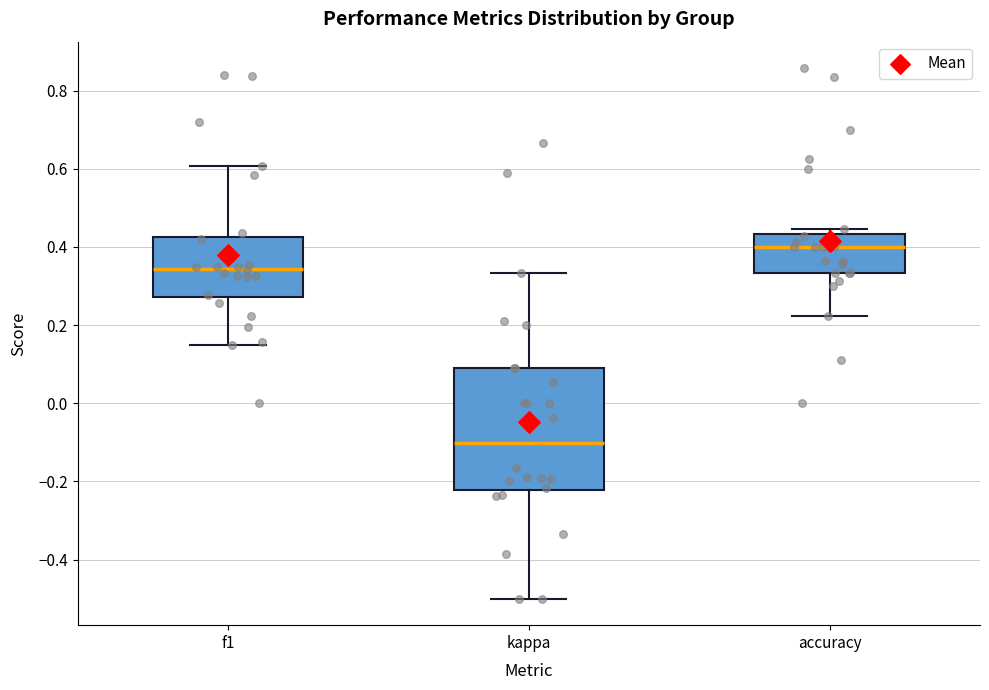

Which box has the highest median line?

accuracy